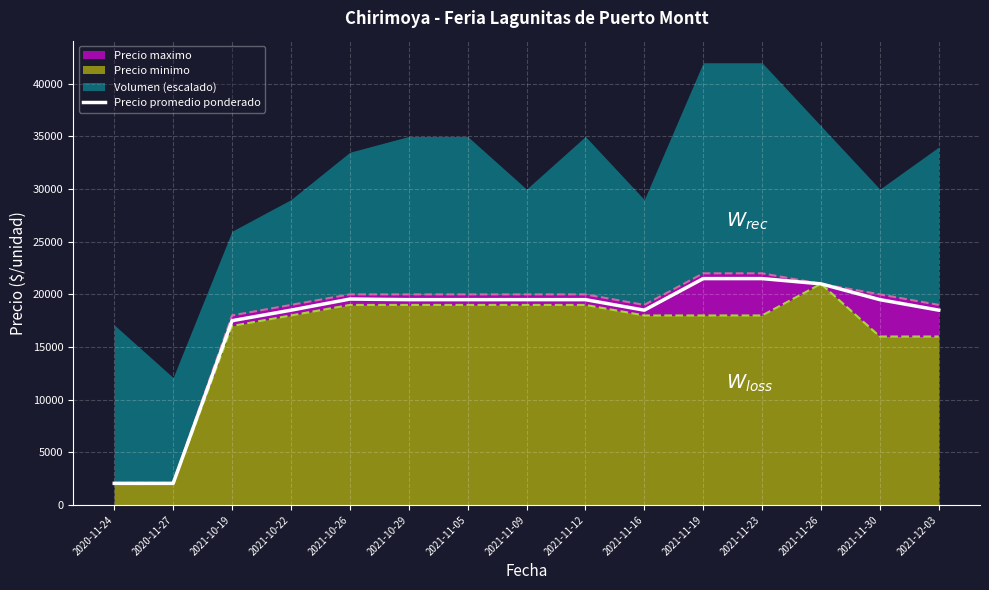

Reading left to right, what are all the values shown in this chart?

2050	2050	17500	18500	19556	19500	19500	19500	19500	18500	21500	21500	21000	19500	18500